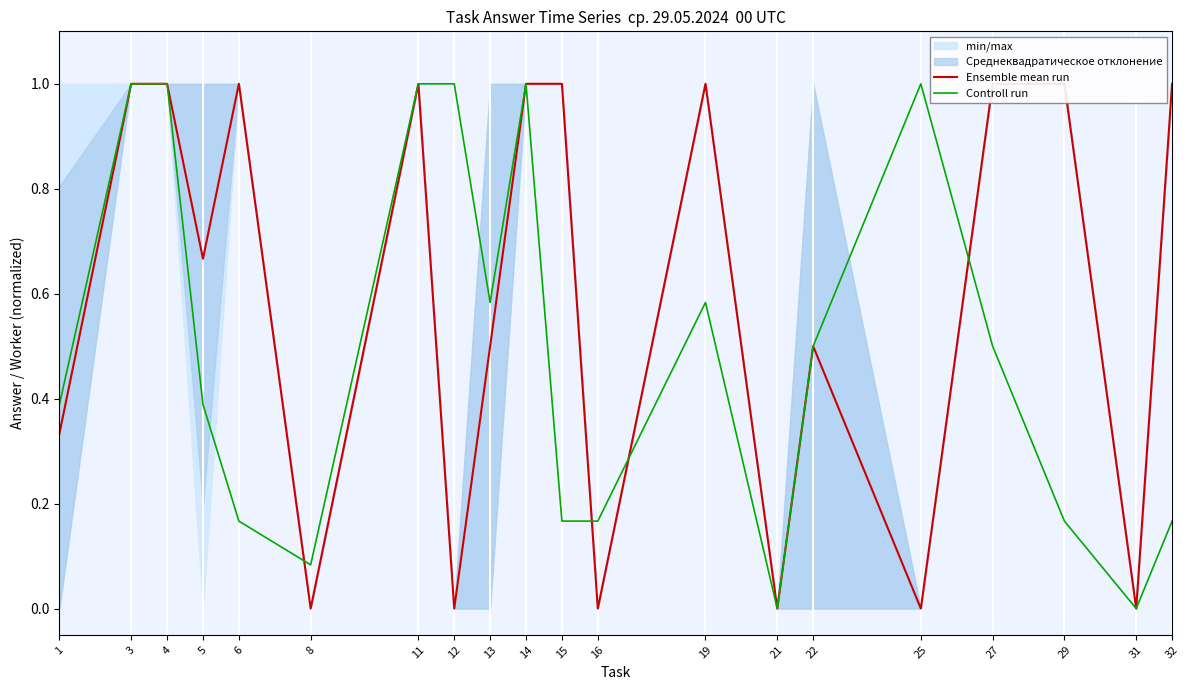

How many values in the Controll run series exceed 0?

18